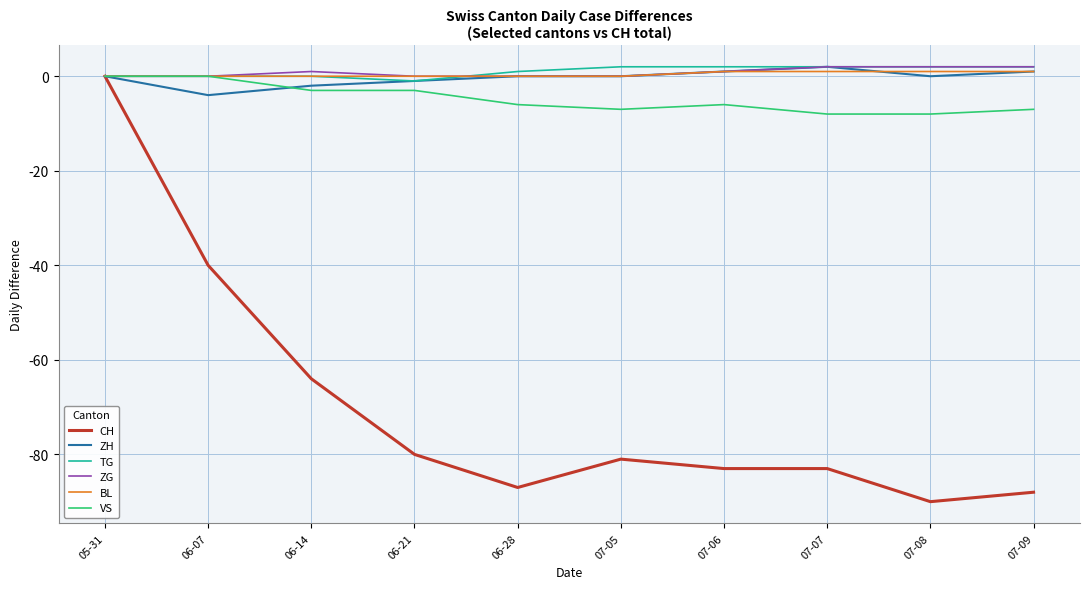

Is this an area chart (filled region under the line)?

No